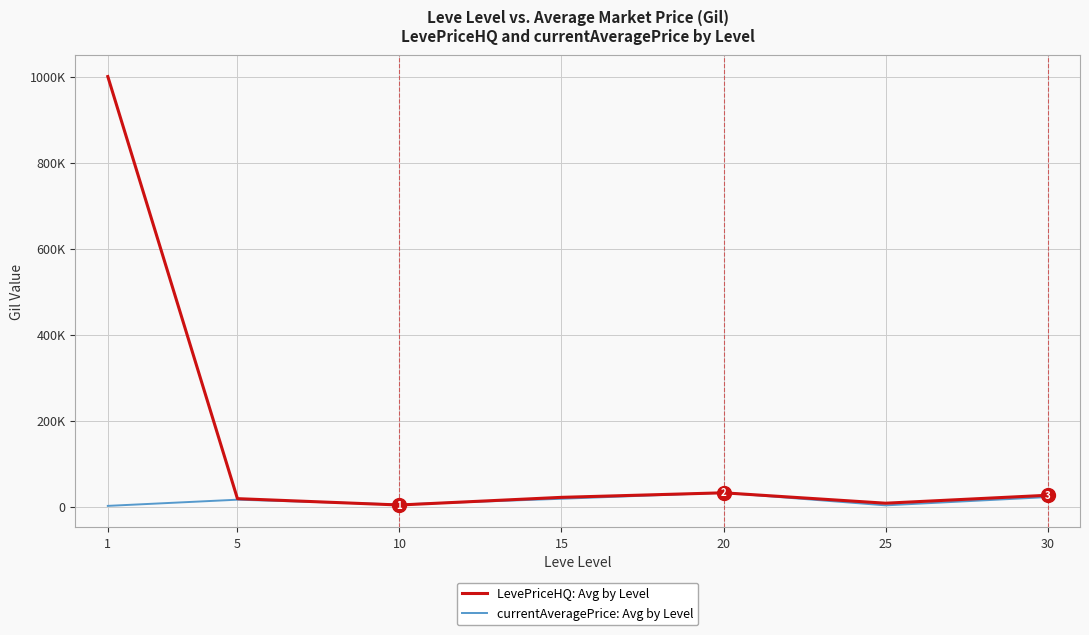

At which category does currentAveragePrice: Avg by Level reach its first local peak?

5